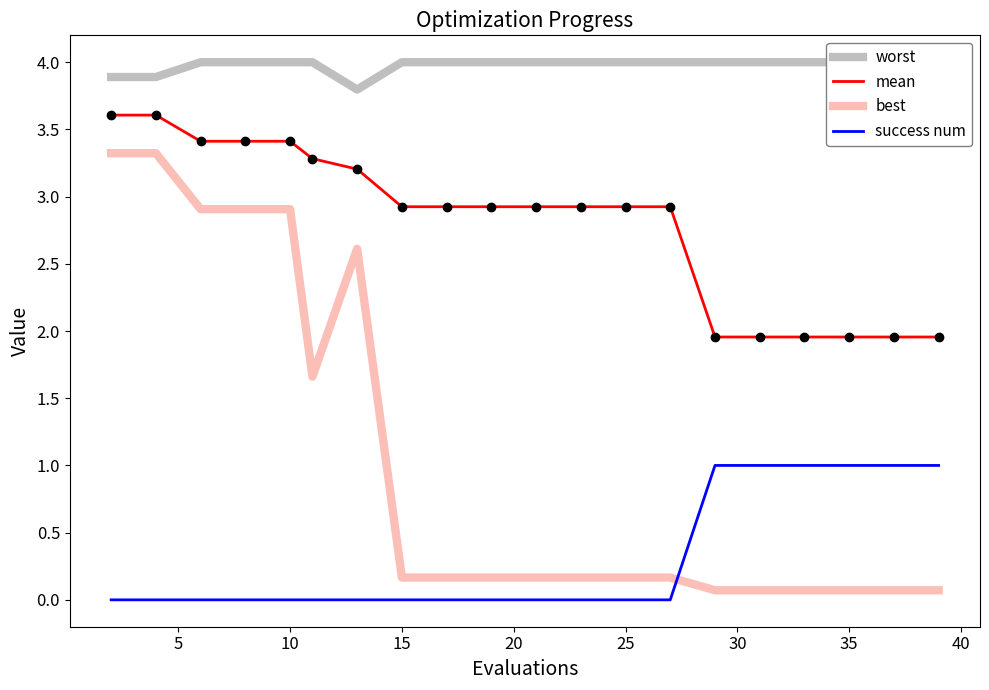

What is the highest value of the best series?

3.3